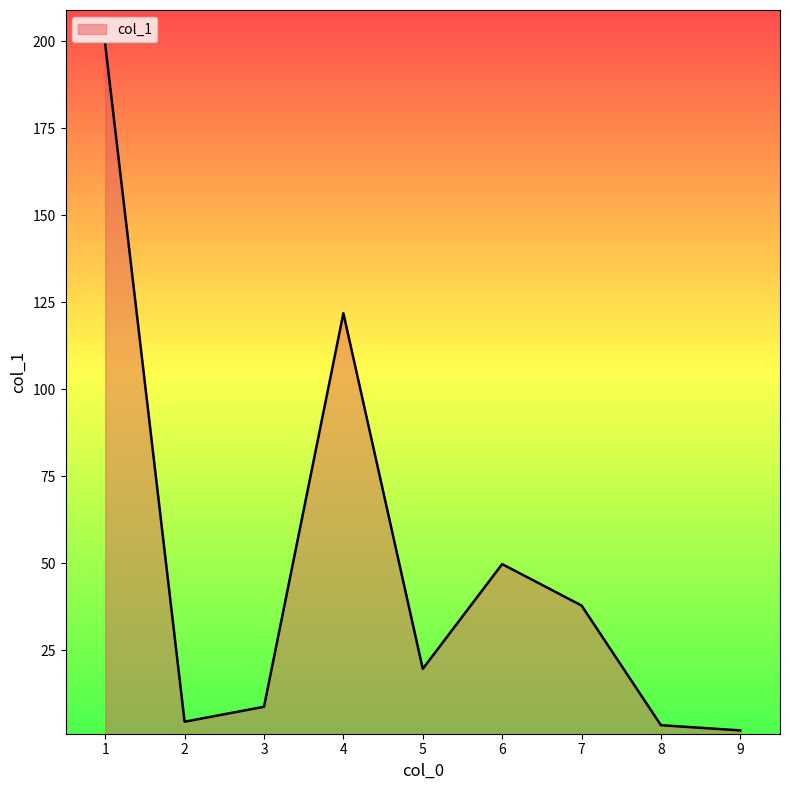

What is the maximum value shown in the chart?

199.0